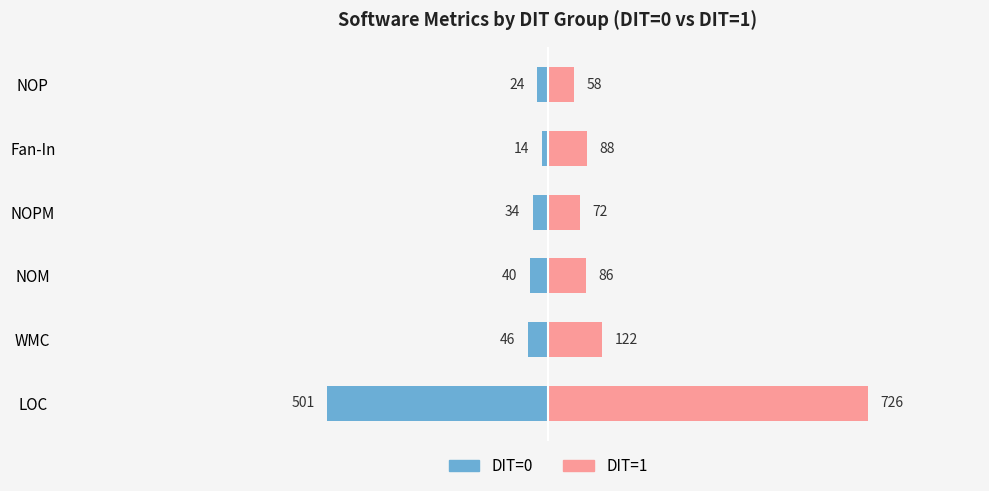

What is the approximate value of DIT=1 at Fan-In?

88